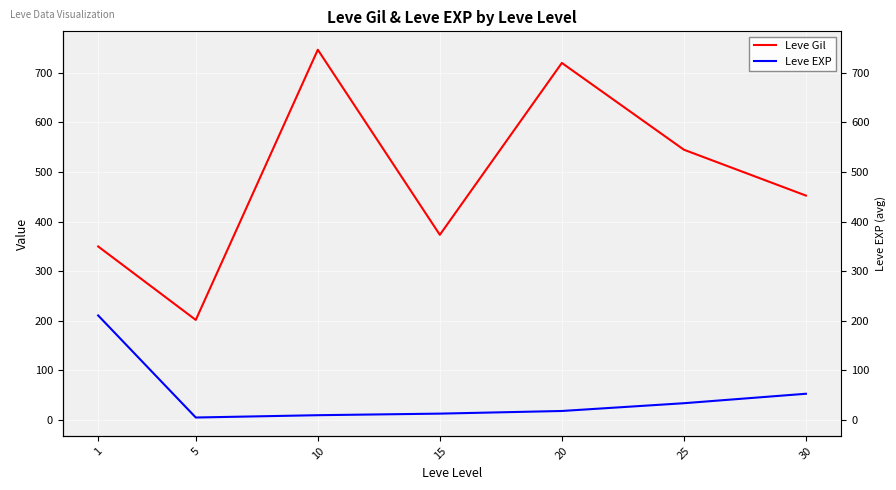

Reading right to left, list all the values displayed in this chart.

Leve Gil: 452.5	545.0	720.0	373.3	746.7	201.7	349.8
Leve EXP: 52.8	33.7	18.0	12.7	9.5	4.8	210.7